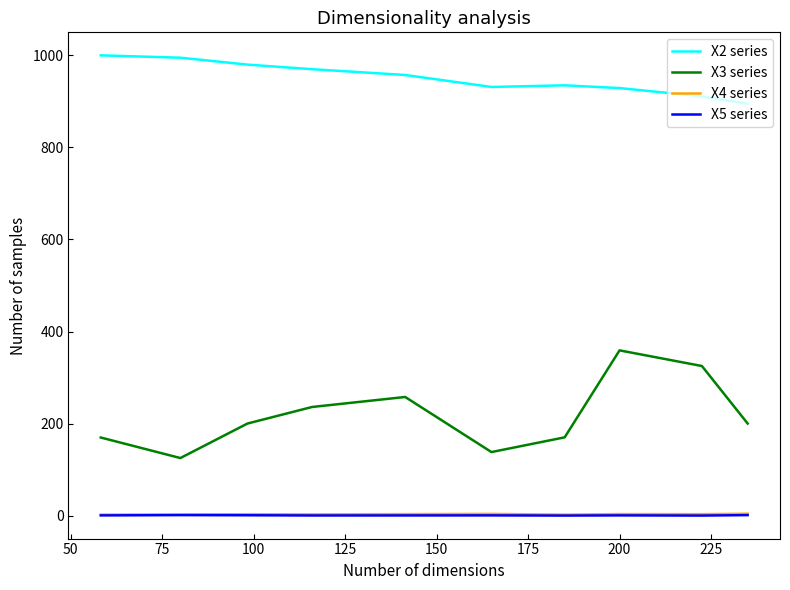

True or false: X3 series has more than 2 points higher than both neighbors.

False